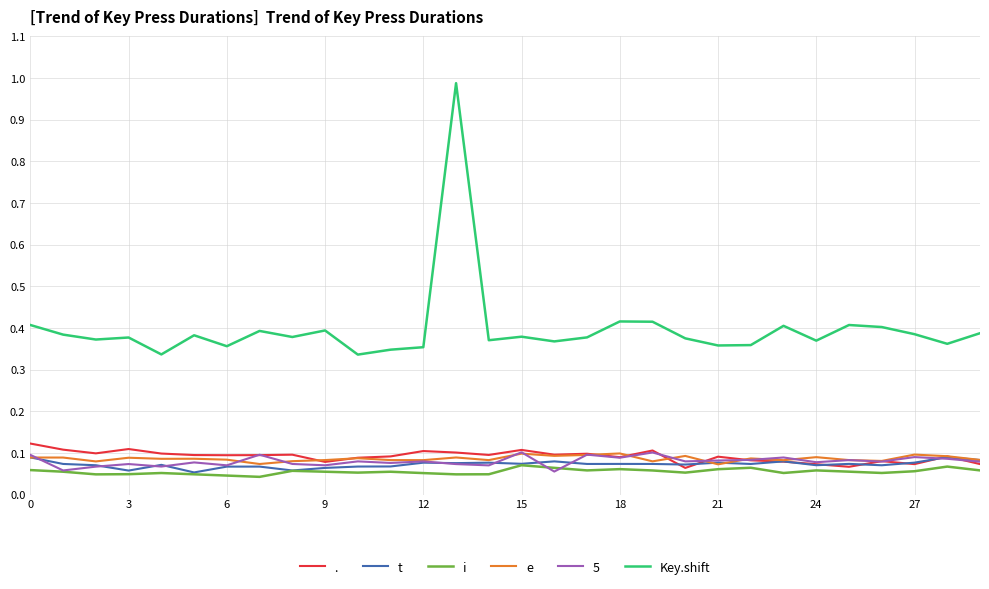

Which series has the largest range (max minus min)?

Key.shift